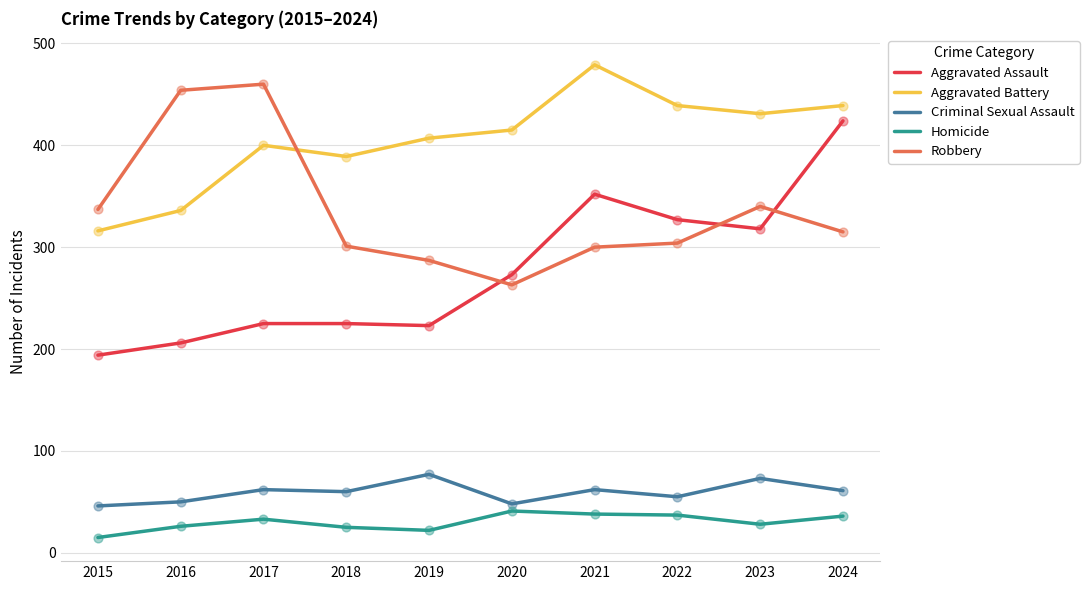

At which category is the sum across all series the highest?

2024